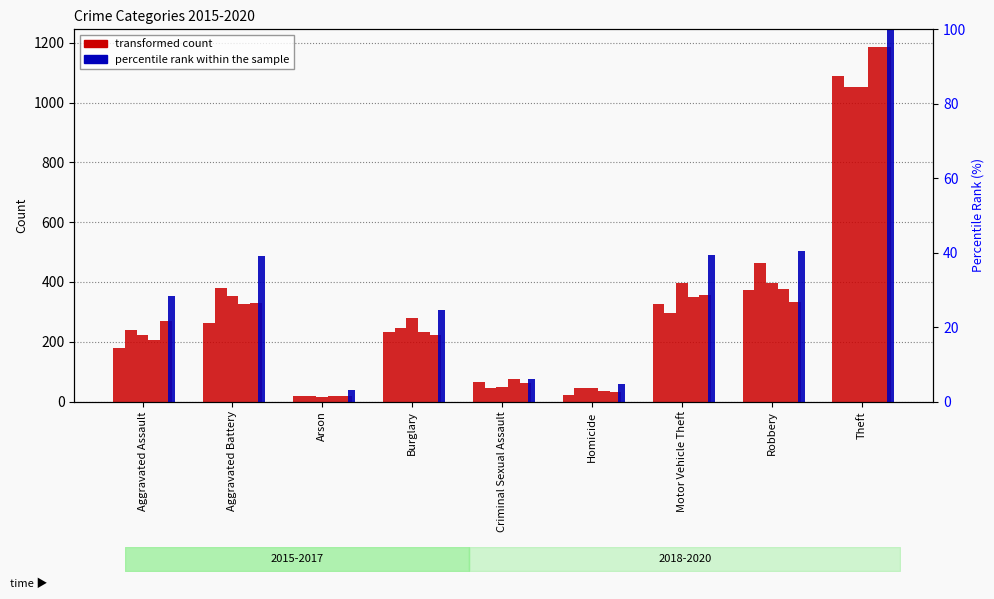

What is the average value of the transformed count 2015 series?

285.4